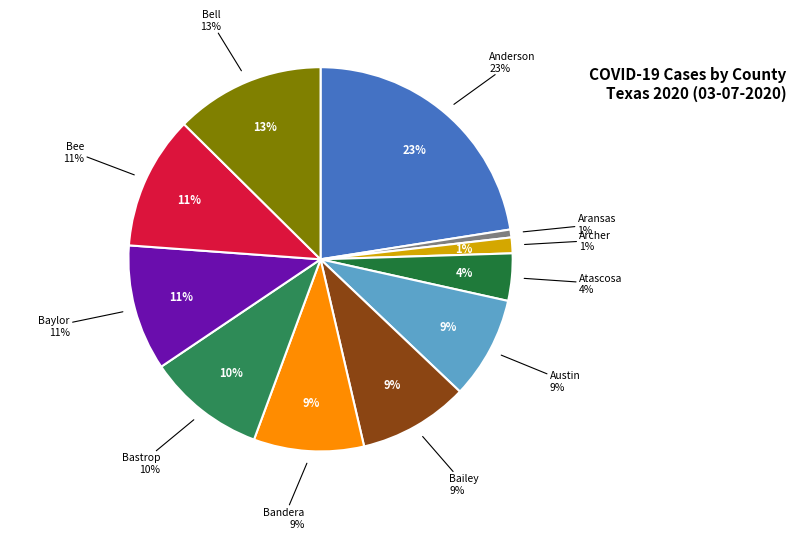

The Anderson slice represents 32% of the pie. True or false?

False